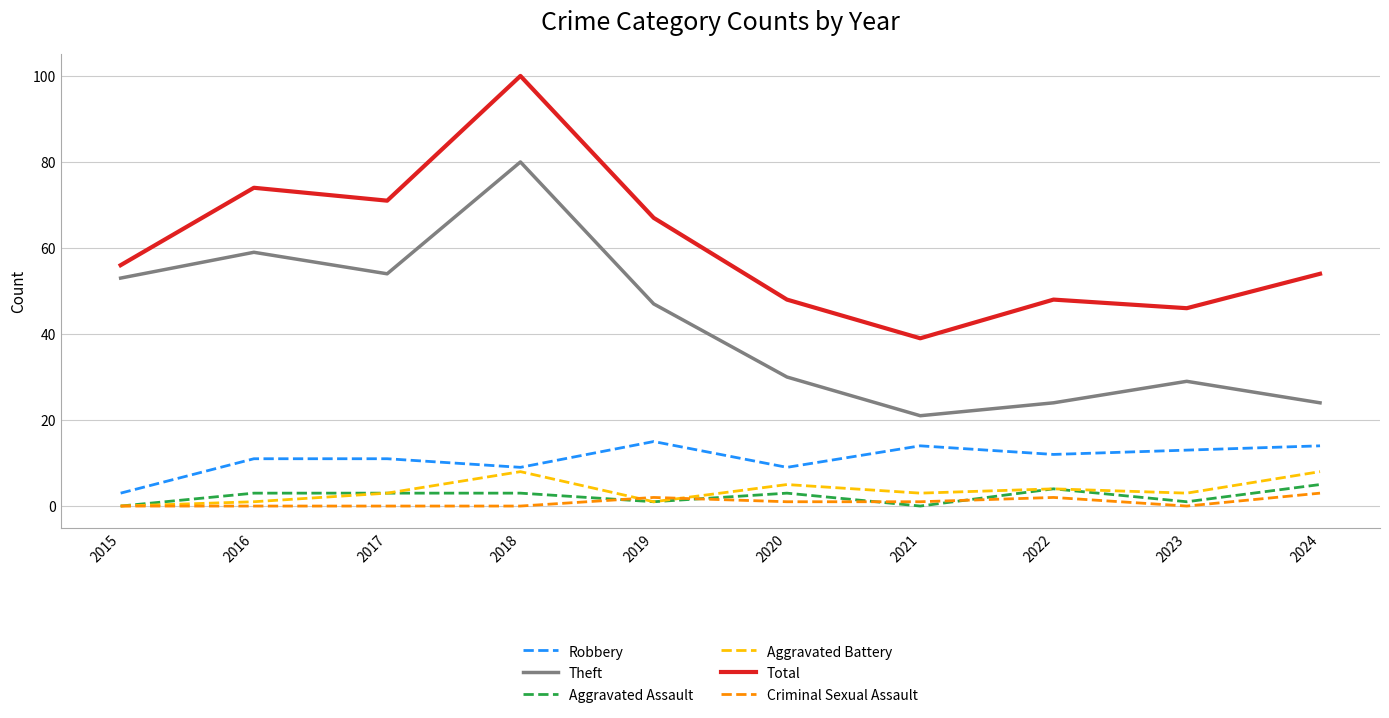

True or false: Theft and Total cross at least once.

False